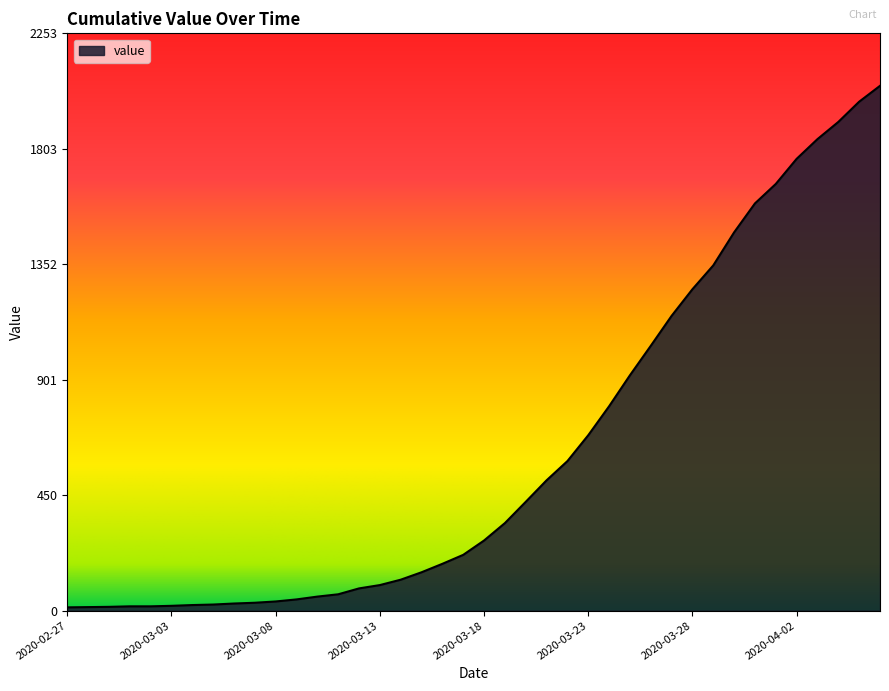

What is the difference between the maximum and minimum values?

2036